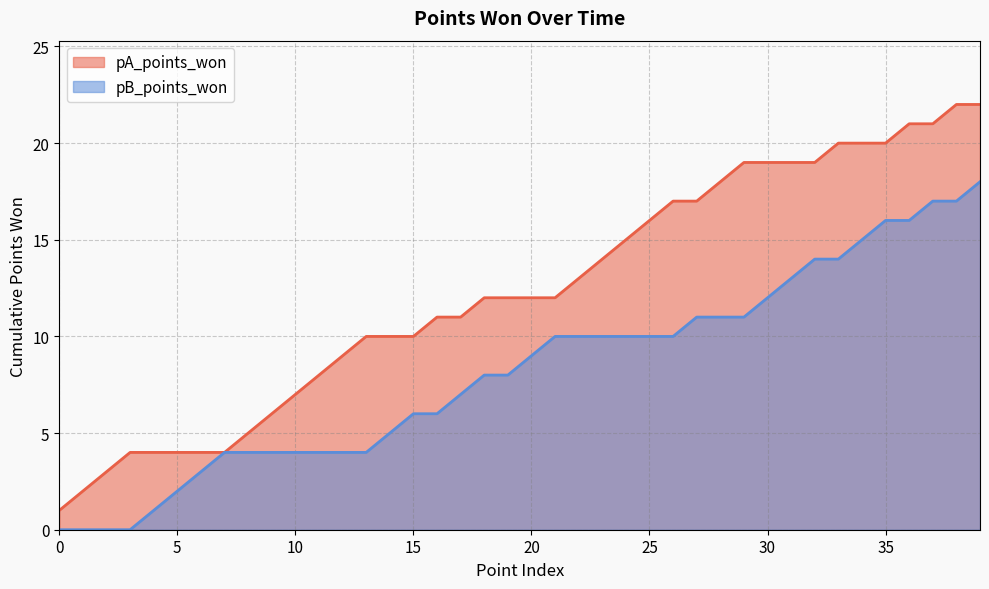

Reading left to right, what are all the values shown in this chart?

pA_points_won: 0=1	1=2	2=3	3=4	4=4	5=4	6=4	7=4	8=5	9=6	10=7	11=8	12=9	13=10	14=10	15=10	16=11	17=11	18=12	19=12	20=12	21=12	22=13	23=14	24=15	25=16	26=17	27=17	28=18	29=19	30=19	31=19	32=19	33=20	34=20	35=20	36=21	37=21	38=22	39=22
pB_points_won: 0=0	1=0	2=0	3=0	4=1	5=2	6=3	7=4	8=4	9=4	10=4	11=4	12=4	13=4	14=5	15=6	16=6	17=7	18=8	19=8	20=9	21=10	22=10	23=10	24=10	25=10	26=10	27=11	28=11	29=11	30=12	31=13	32=14	33=14	34=15	35=16	36=16	37=17	38=17	39=18